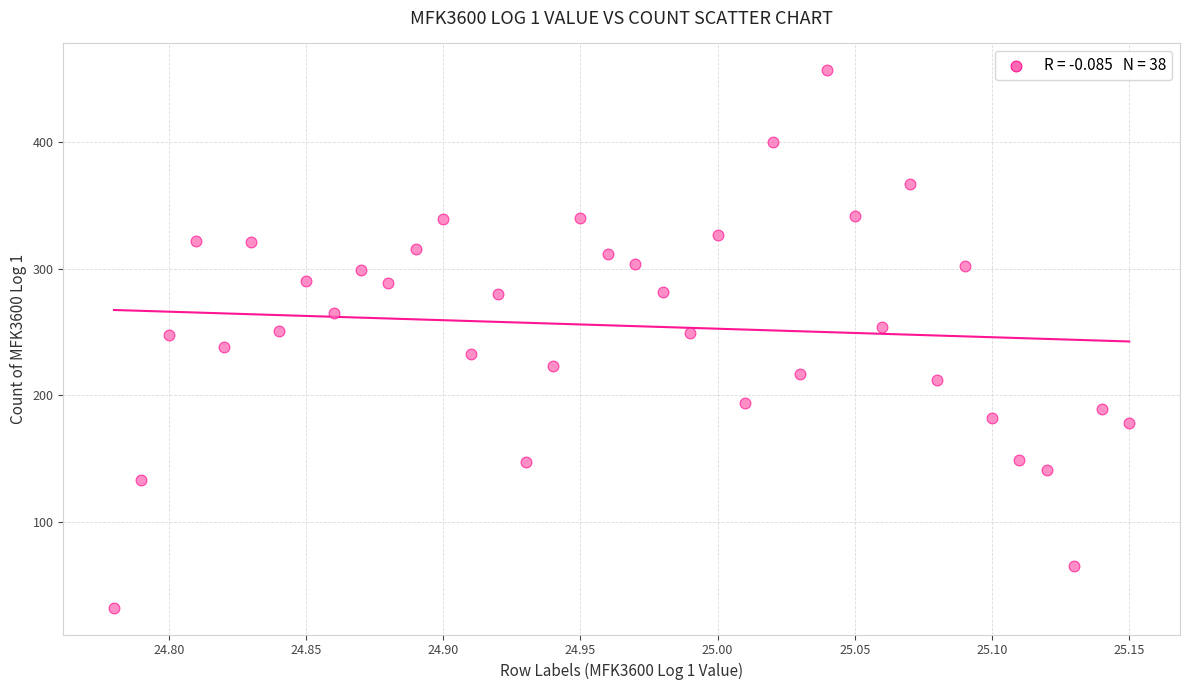

What is the range of Y values (max minus min)?

425